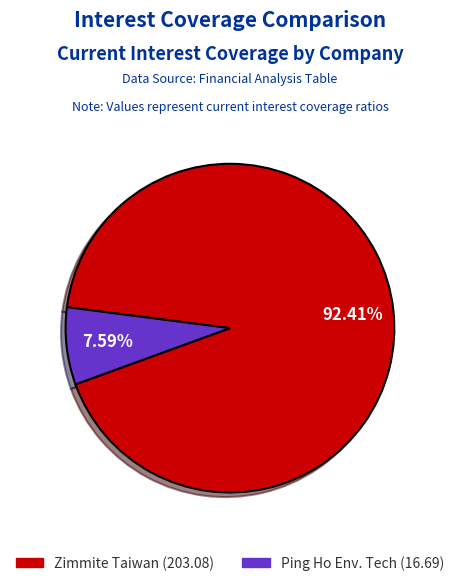

Count the number of slices in the pie.

2